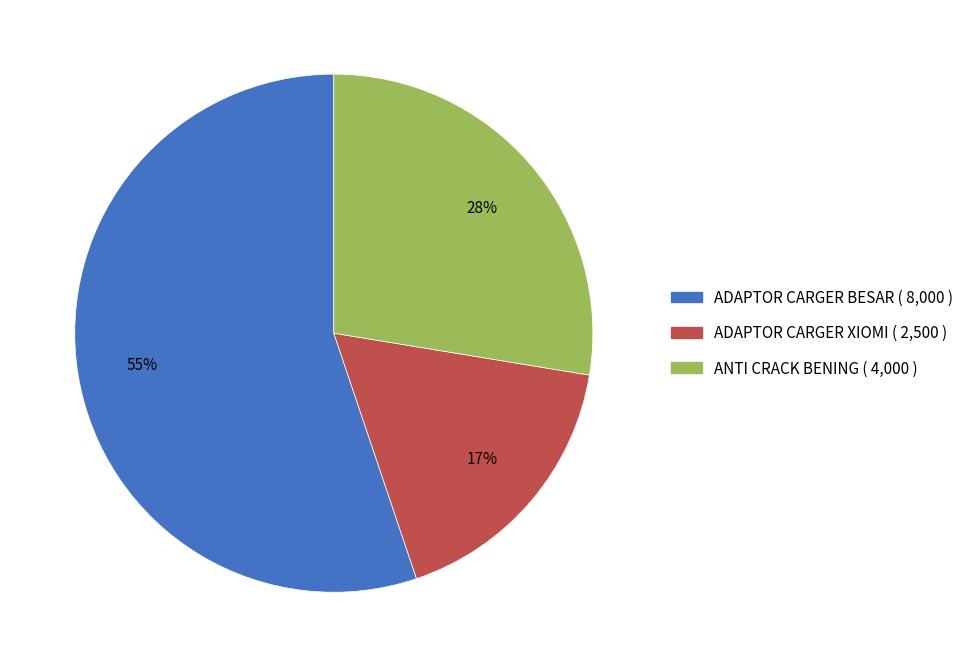

What percentage is the ANTI CRACK BENING slice, to the nearest percent?

28%